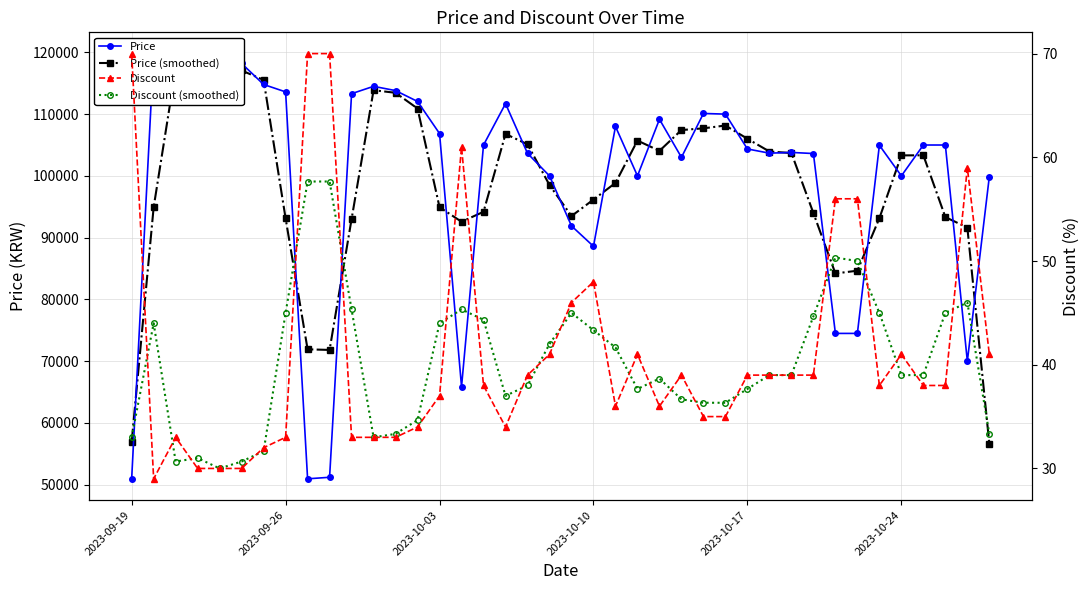

What is the difference between the maximum and minimum values in the Price (smoothed) series?

61566.7